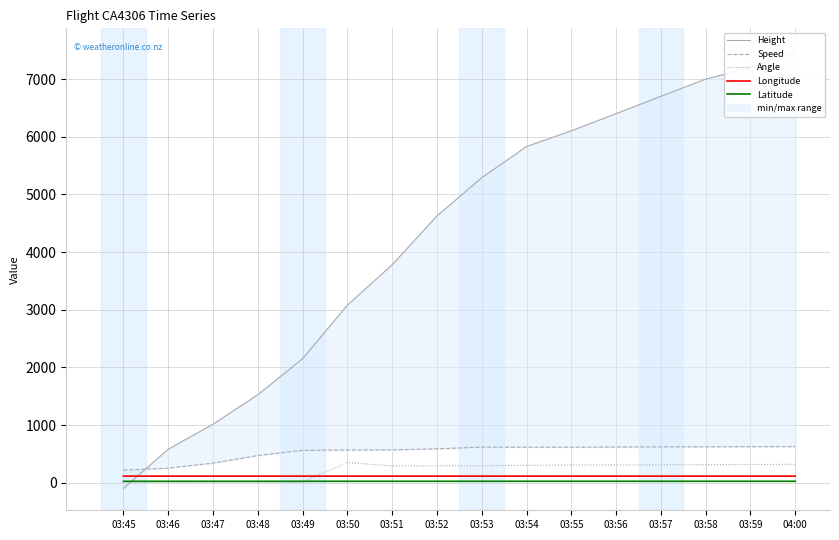

List the labels in order of Longitude value, smallest first.

04:00, 03:59, 03:58, 03:57, 03:56, 03:55, 03:54, 03:53, 03:52, 03:45, 03:46, 03:51, 03:47, 03:48, 03:49, 03:50